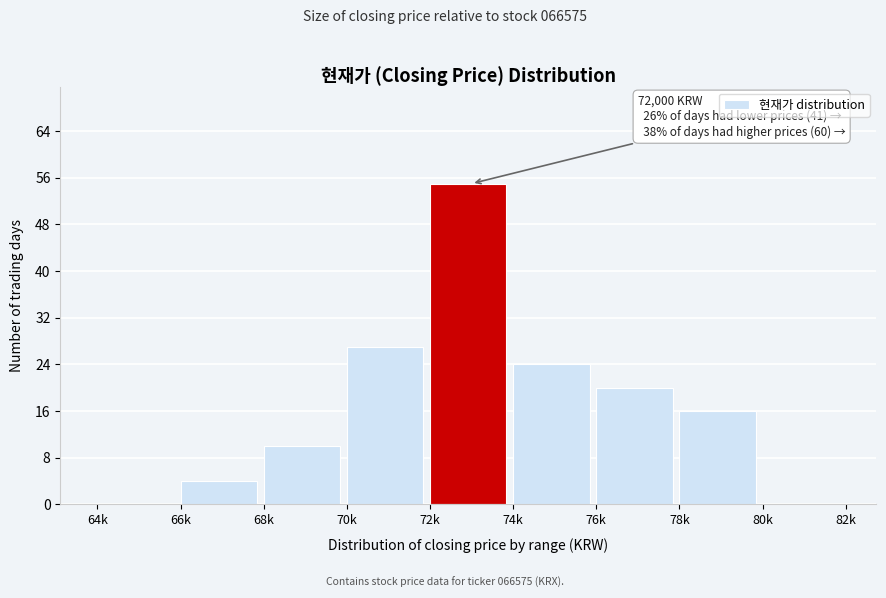

Reading right to left, what are all the values shown in this chart?

80k=0	78k=16	76k=20	74k=24	72k=55	70k=27	68k=10	66k=4	64k=0